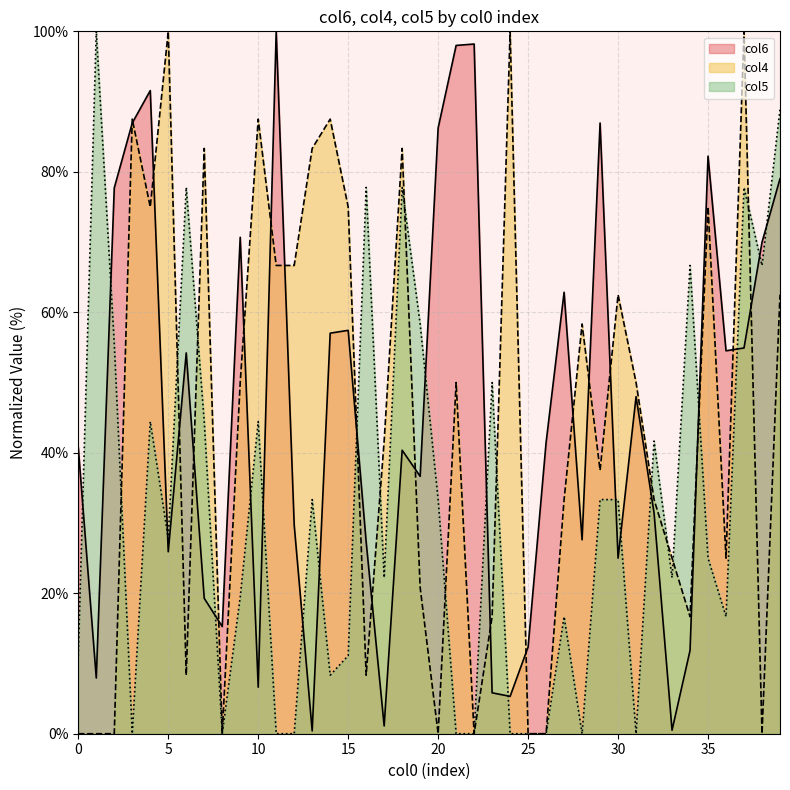

What is the difference between the col4 values at 1 and 12?

66.7